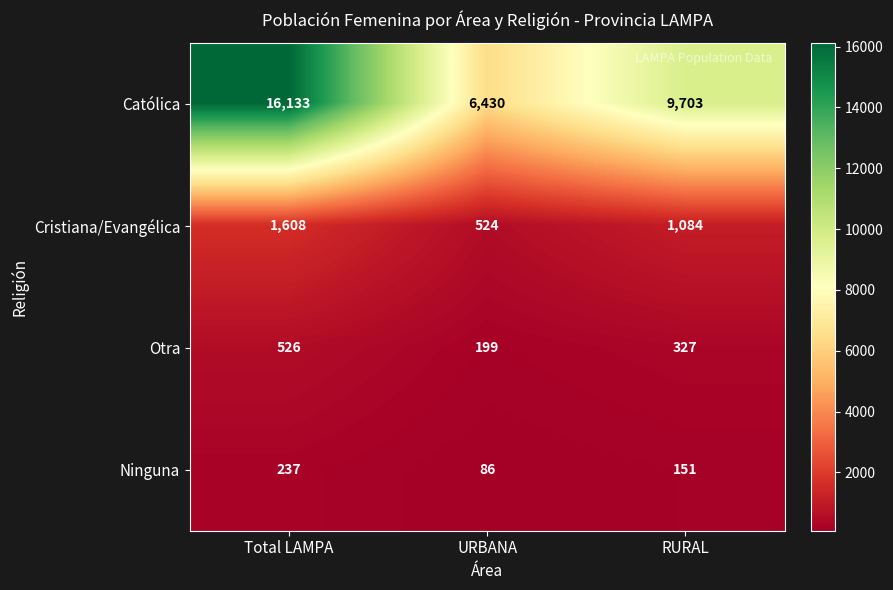

Which series has the largest total across all categories?

Católica